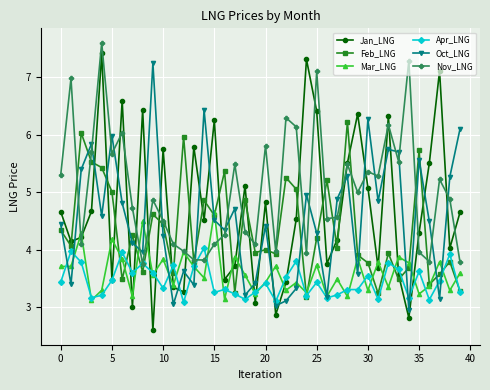

True or false: Jan_LNG has more than 2 points higher than both neighbors.

True